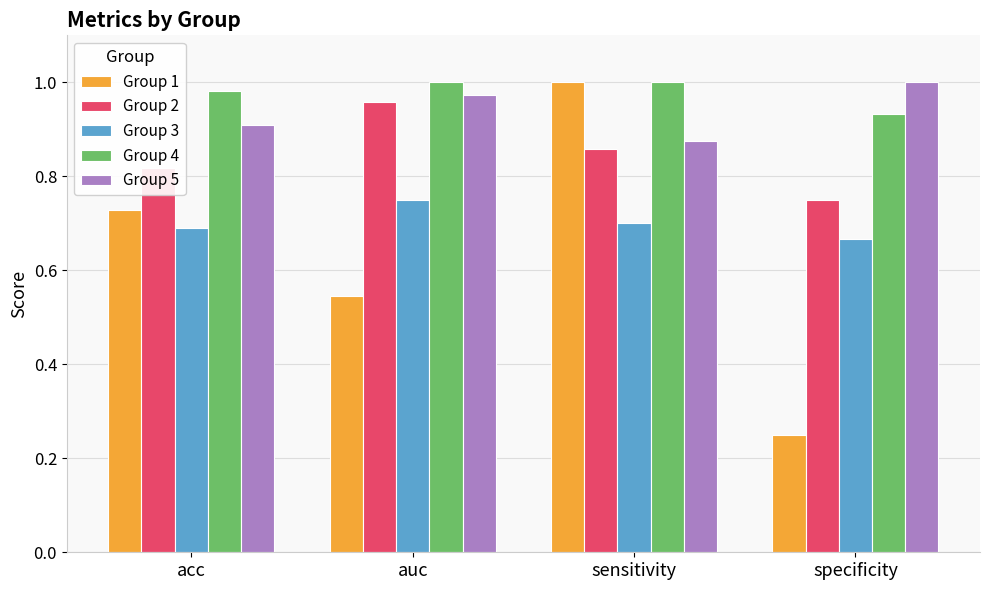

Rank the series at specificity from lowest to highest value.

Group 1, Group 3, Group 2, Group 4, Group 5